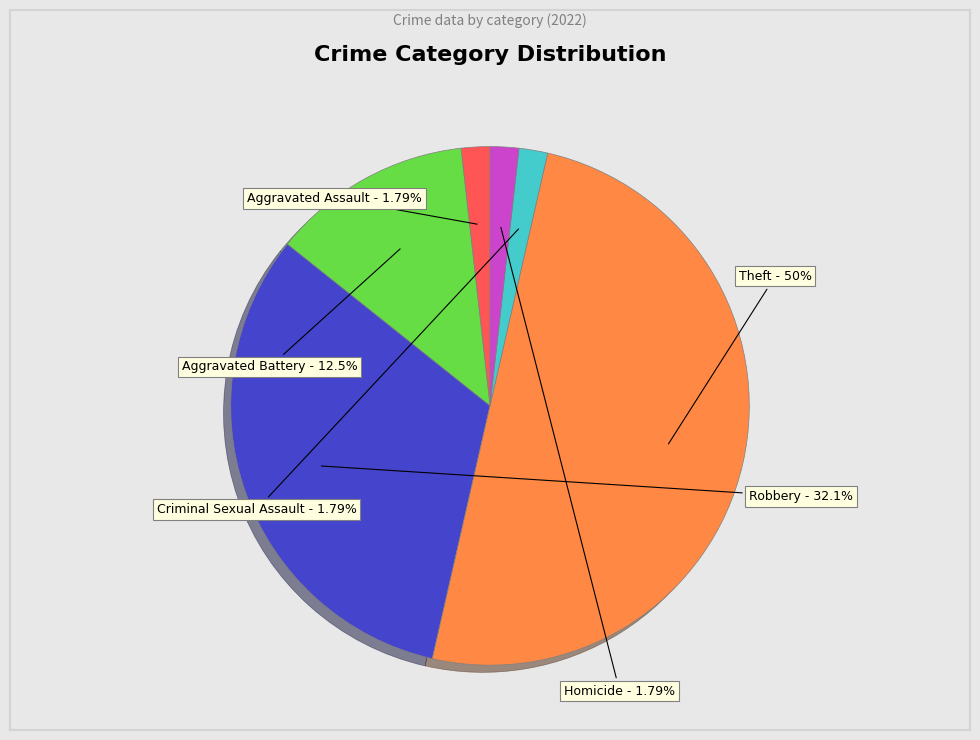

Which category has the biggest portion of the pie?

Theft